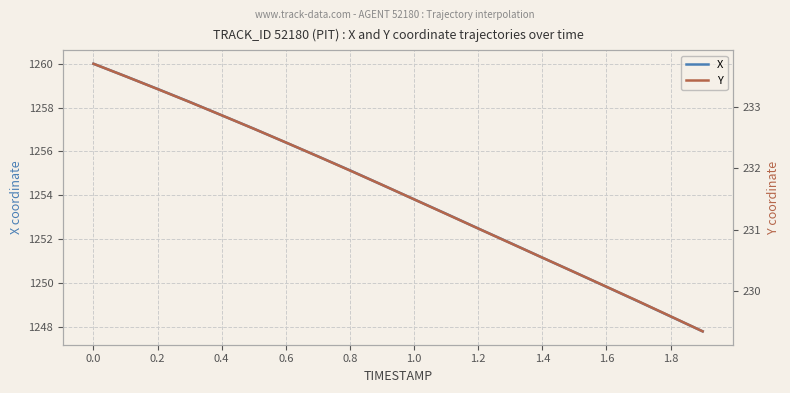

The value of X at 1.0 is 1253.8. True or false?

True